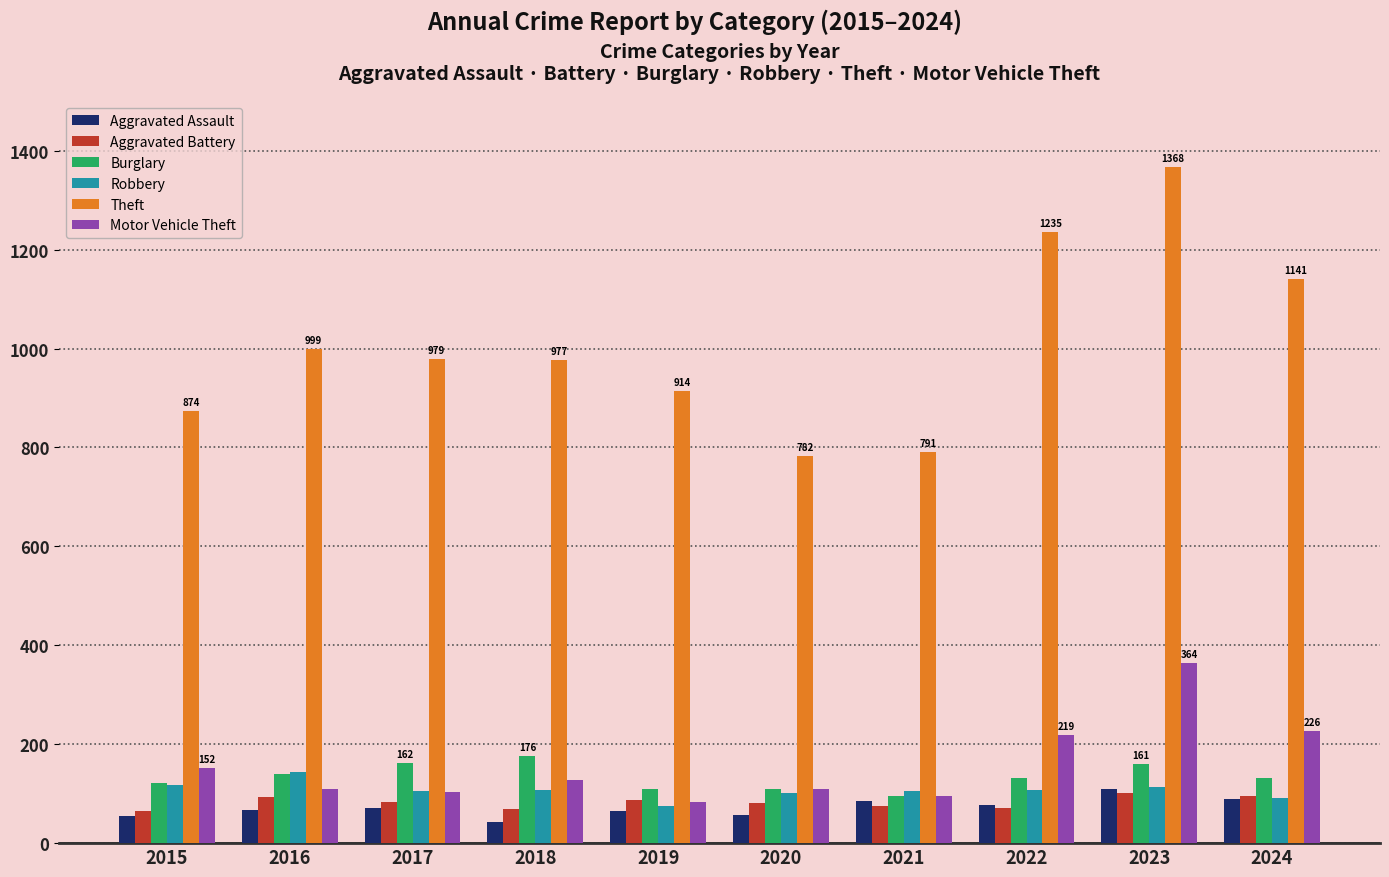

At which category is the sum across all series the highest?

2023